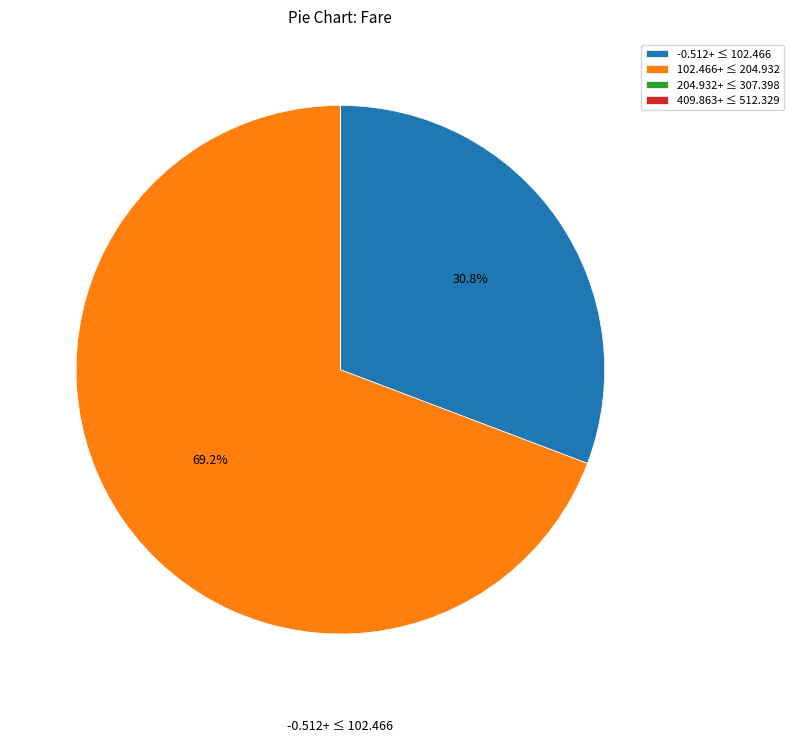

Between -0.512+ ≤ 102.466 and 102.466+ ≤ 204.932, which is larger?

102.466+ ≤ 204.932